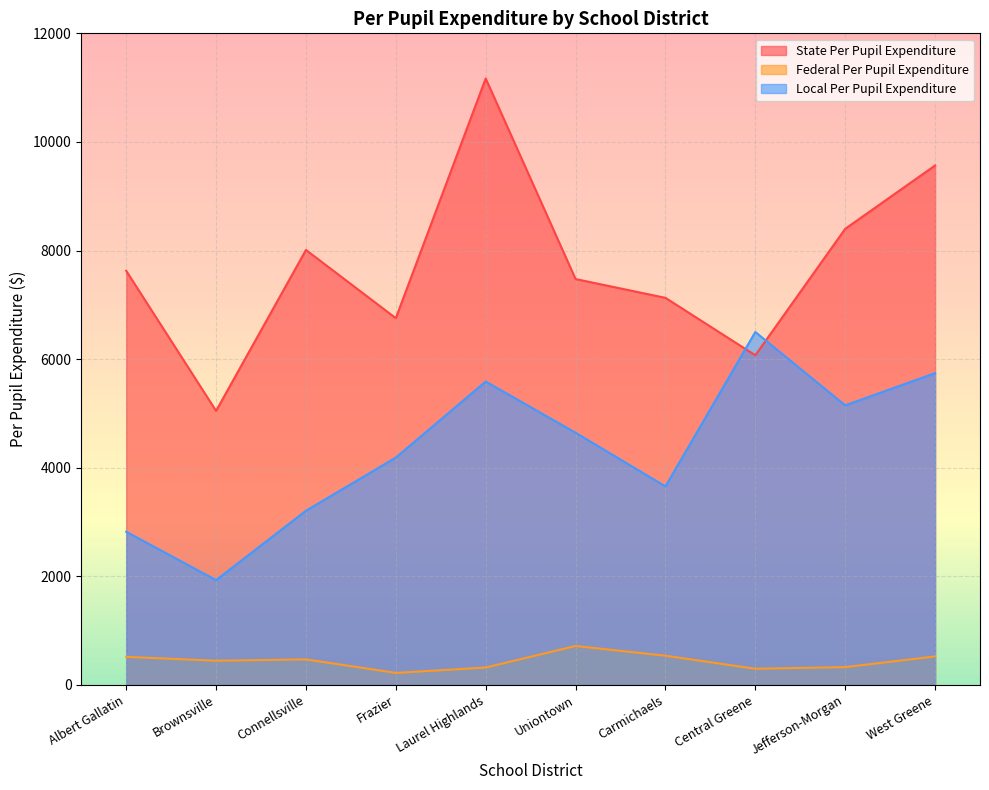

Does the chart display data point markers on the line(s)?

No